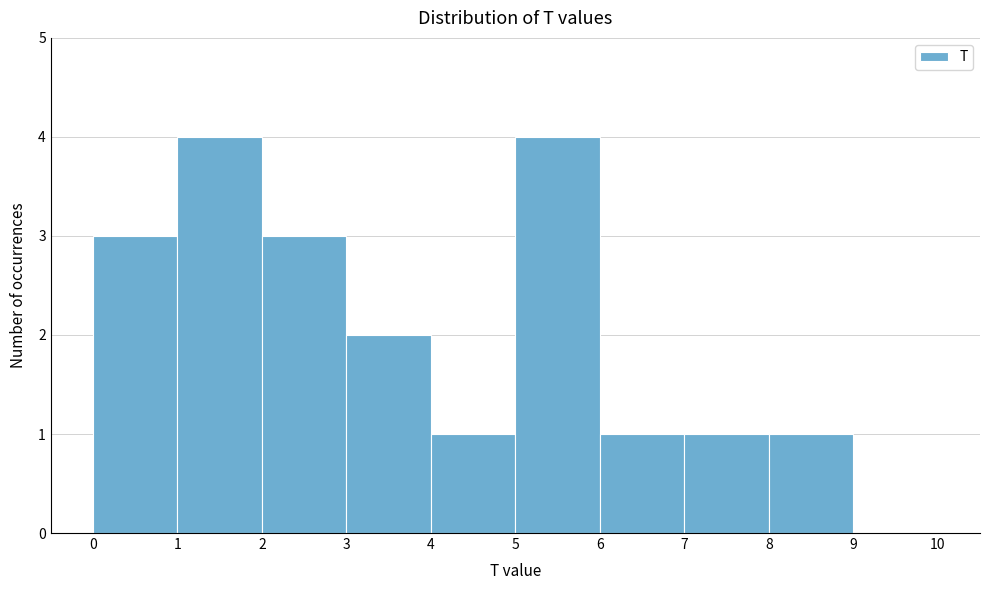

Reading left to right, transcribe this chart: for each bar, give the range it covers on the x-axis and its height. The values are not printed on the chart, so give them approximately, as read against the axis.

0 to 1: 3
1 to 2: 4
2 to 3: 3
3 to 4: 2
4 to 5: 1
5 to 6: 4
6 to 7: 1
7 to 8: 1
8 to 9: 1
9 to 10: 0